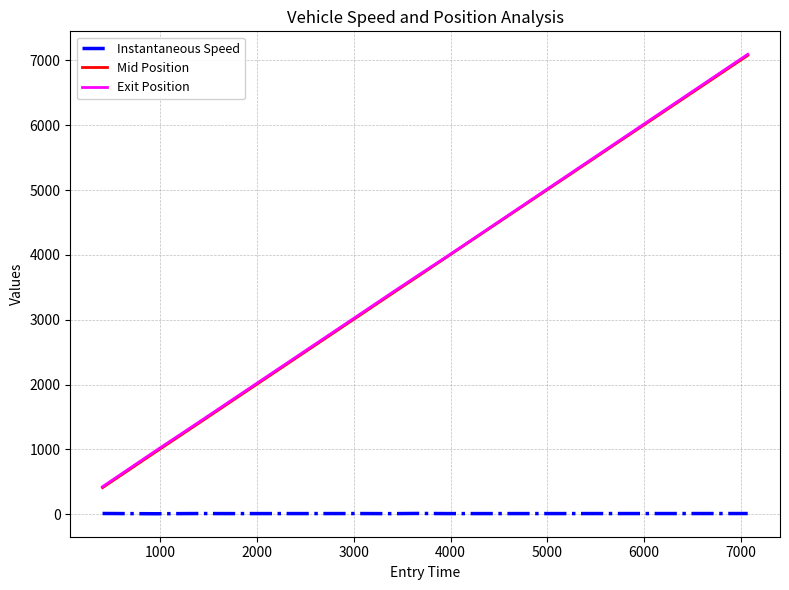

What is the greatest value displayed?

7092.0